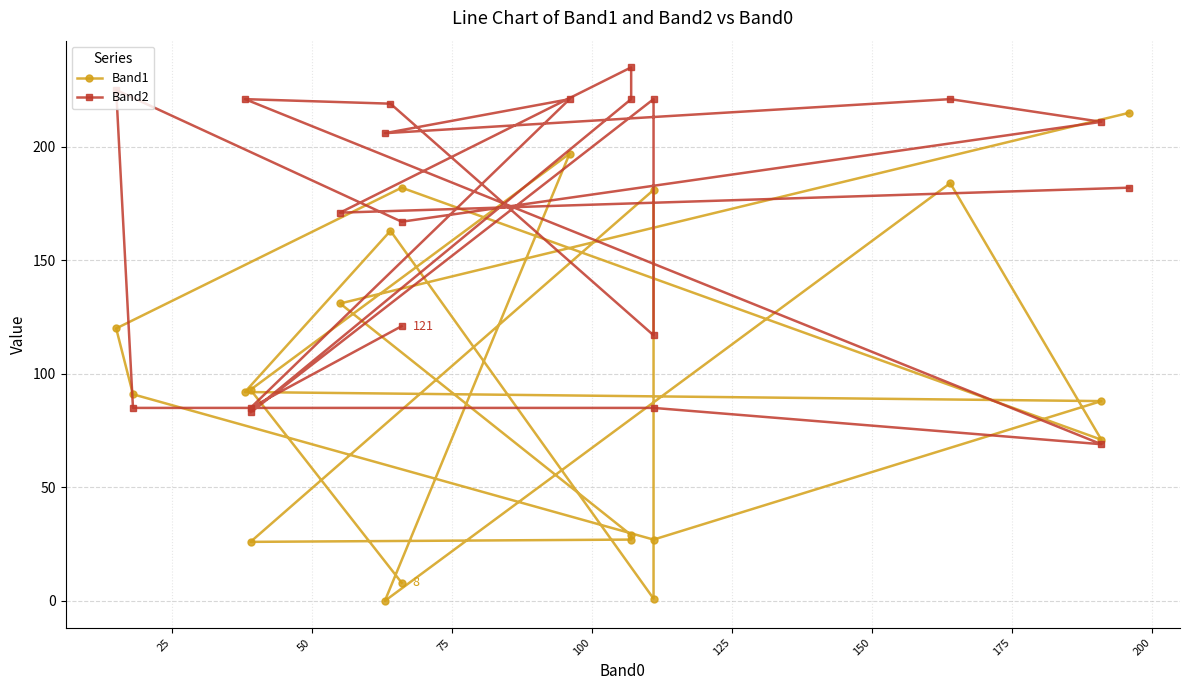

What is the average value of the Band1 series?

96